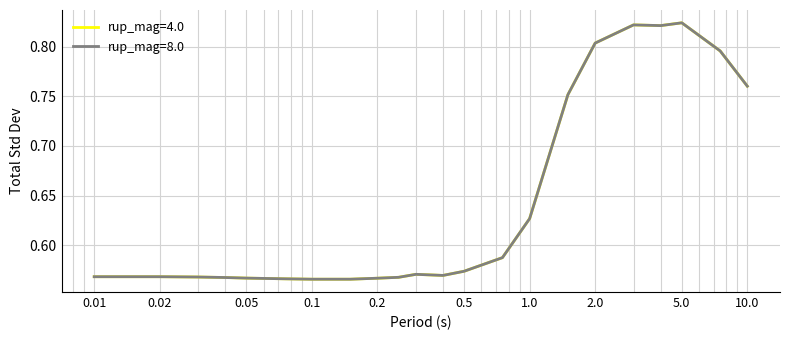

Which series has the largest total across all categories?

rup_mag=4.0